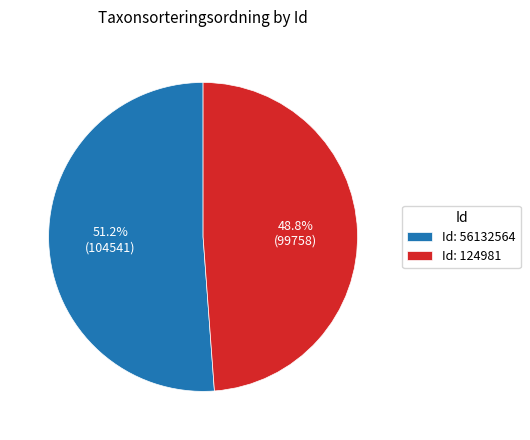

Approximately how many times larger is the value at Id: 56132564 compared to Id: 124981?

1.0